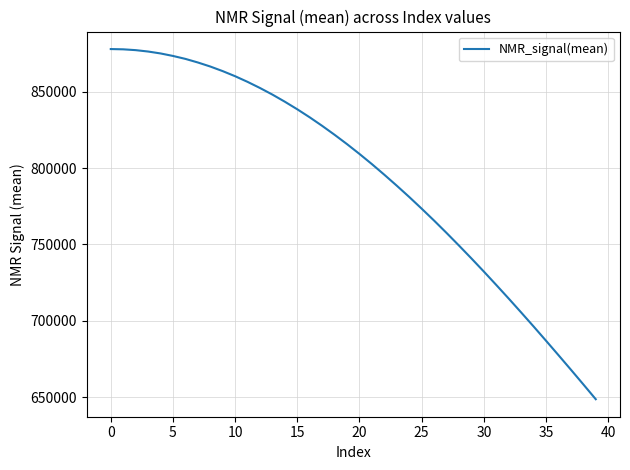

Count the number of data series in this chart.

1